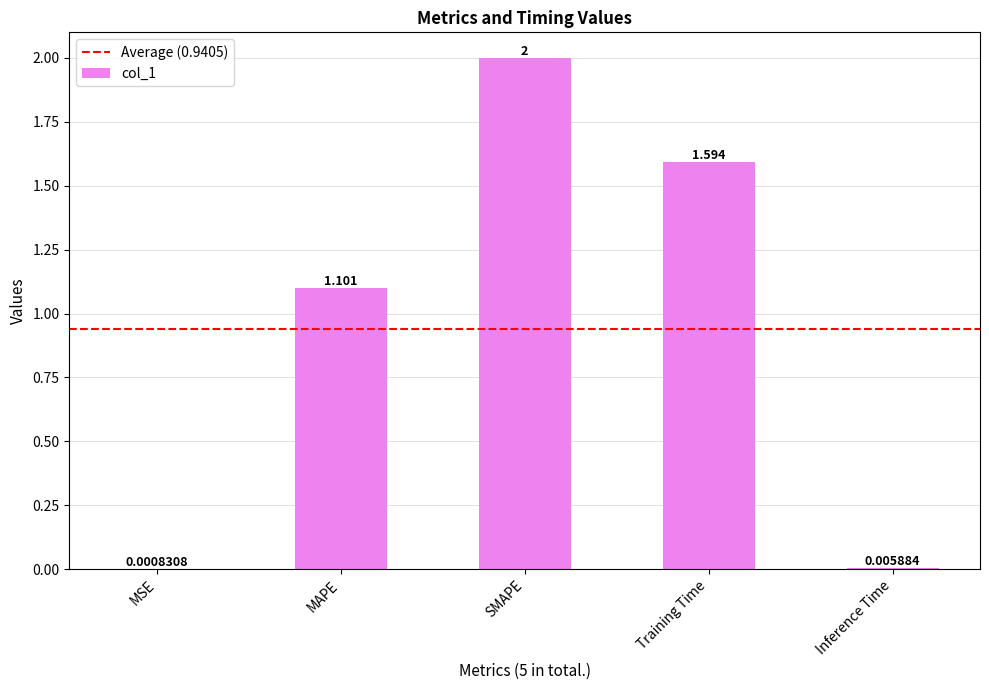

Where does the data first go above 1?

MAPE